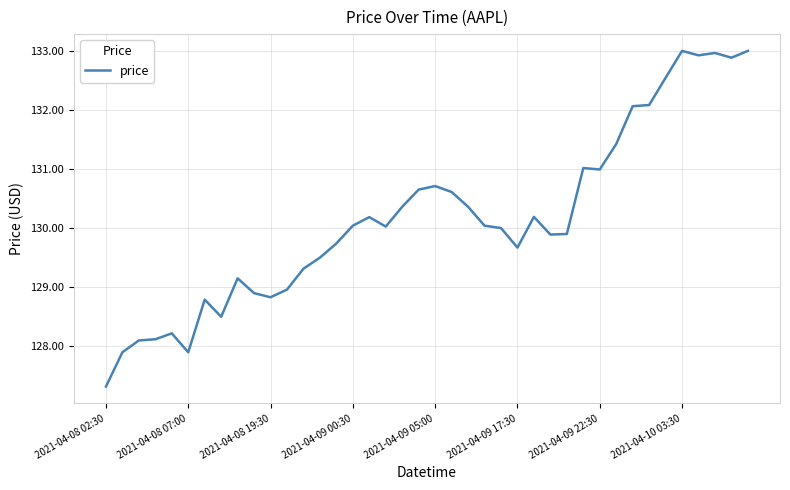

What is the difference between the maximum and minimum values?

5.7